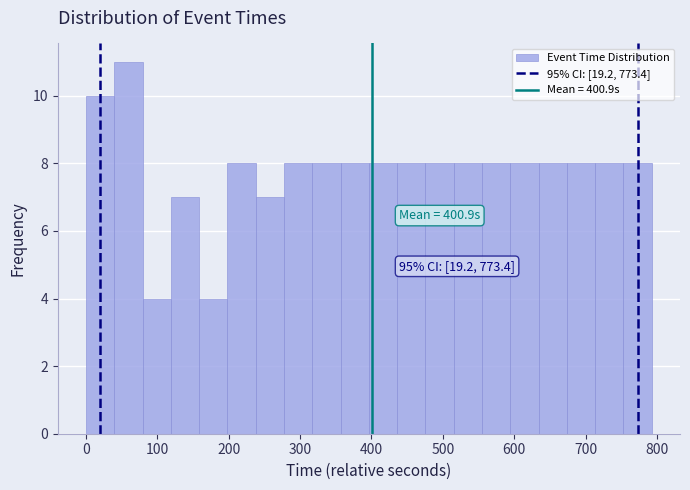

Read against the x-axis, roughly where is the centre of the tallest bar?

60